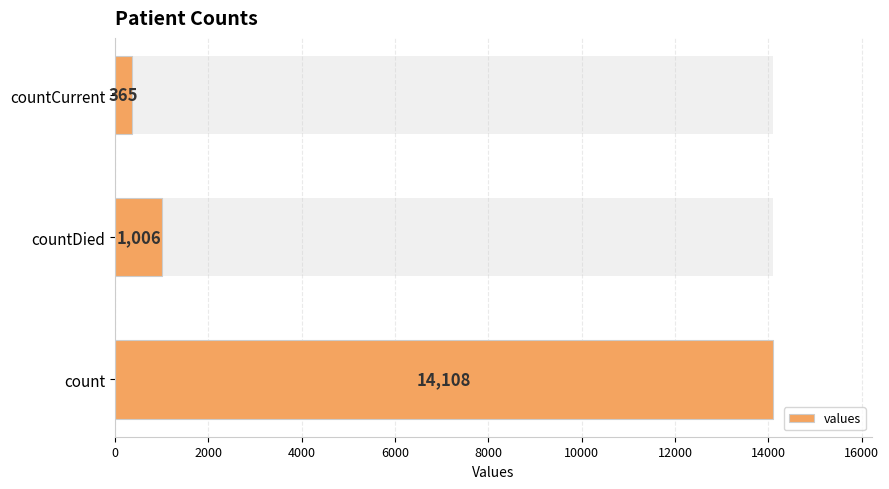

What is the ratio of the value at countDied to the value at countCurrent?

2.8